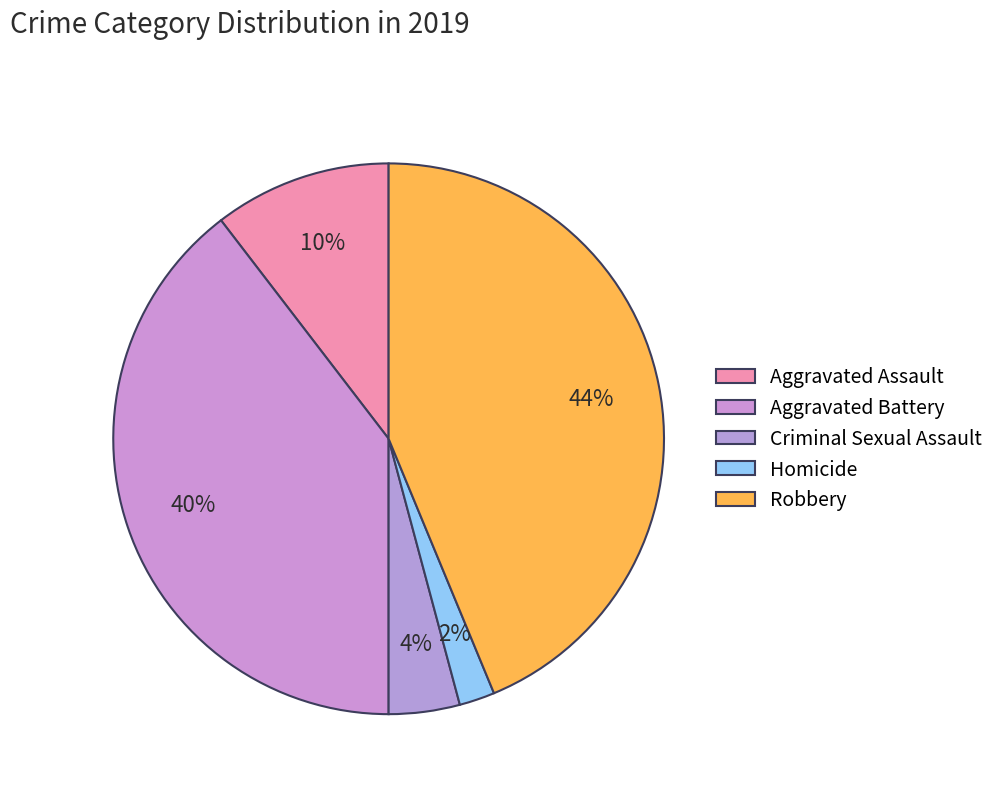

Do Robbery and Criminal Sexual Assault together represent more than half of the pie?

No